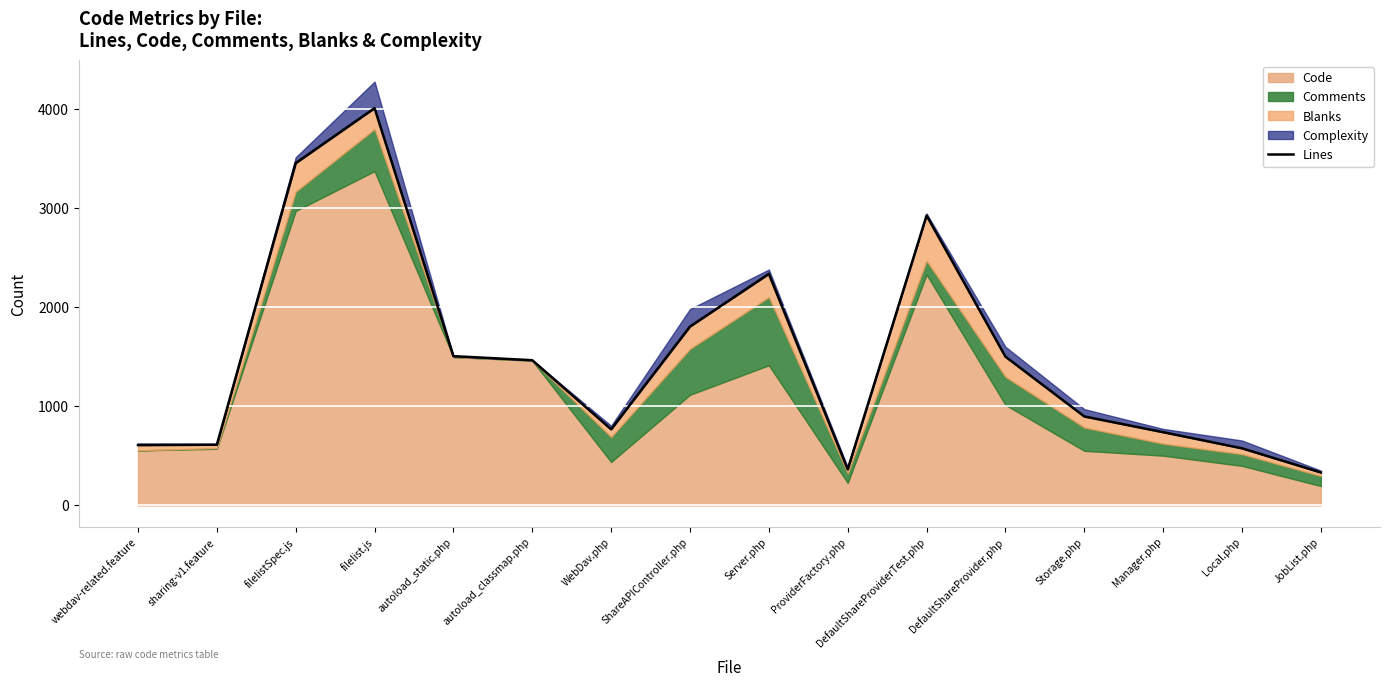

At which category does the data reach its first local valley?

WebDav.php